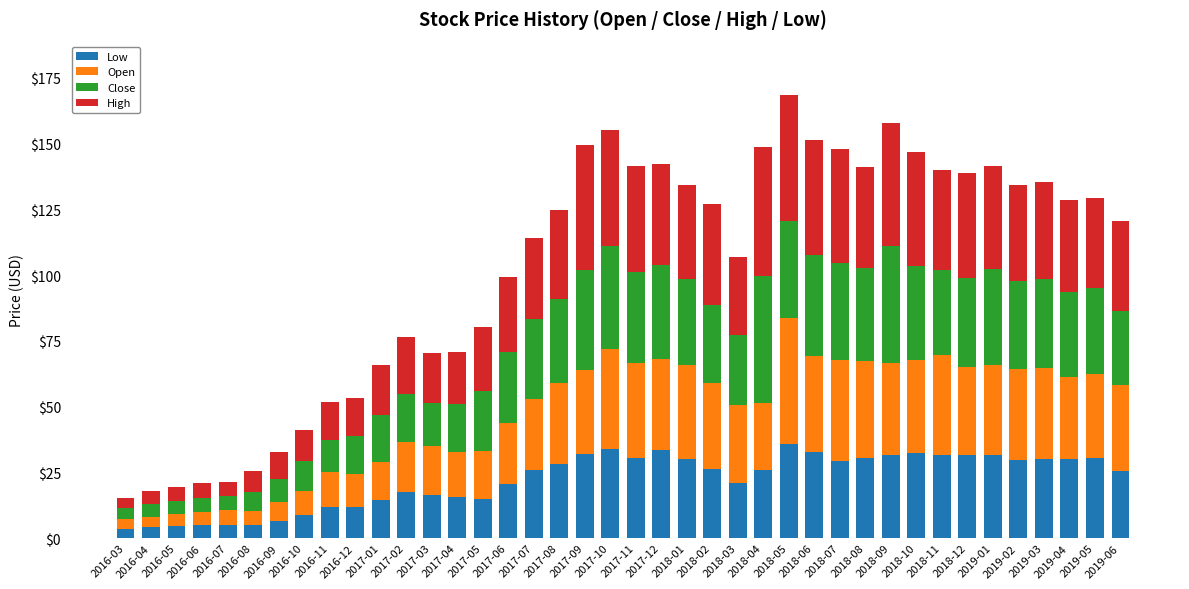

What is the total value across all series at 2018-05?

168.6